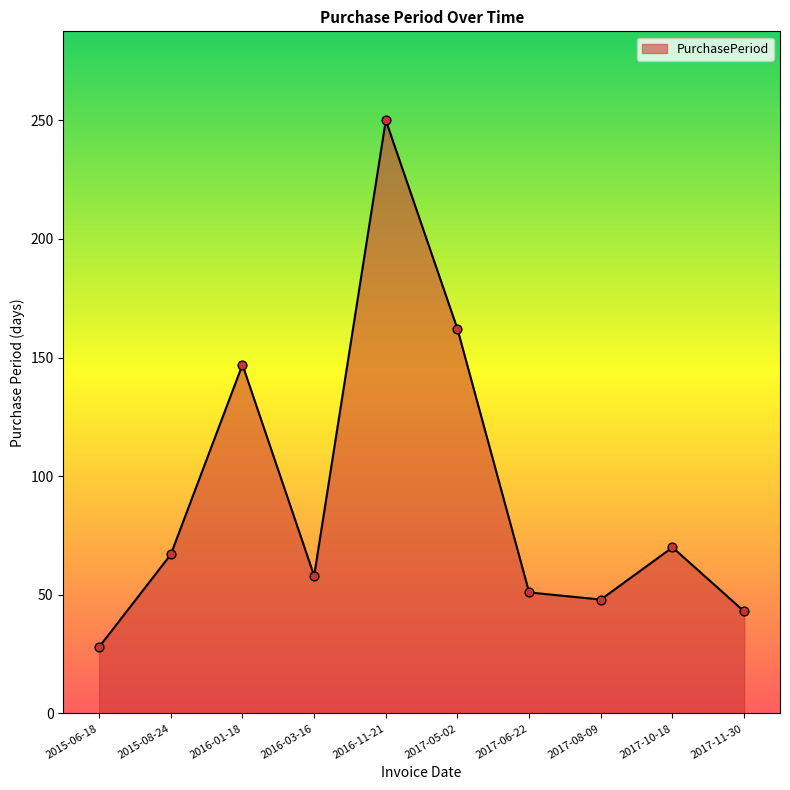

Between 2015-08-24 and 2017-06-22, which is larger?

2015-08-24